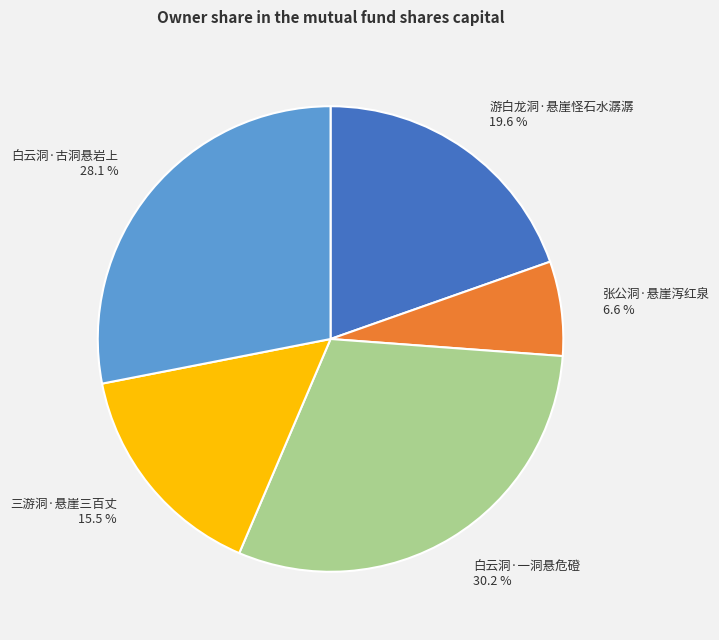

Is there any slice that represents more than half of the pie?

No